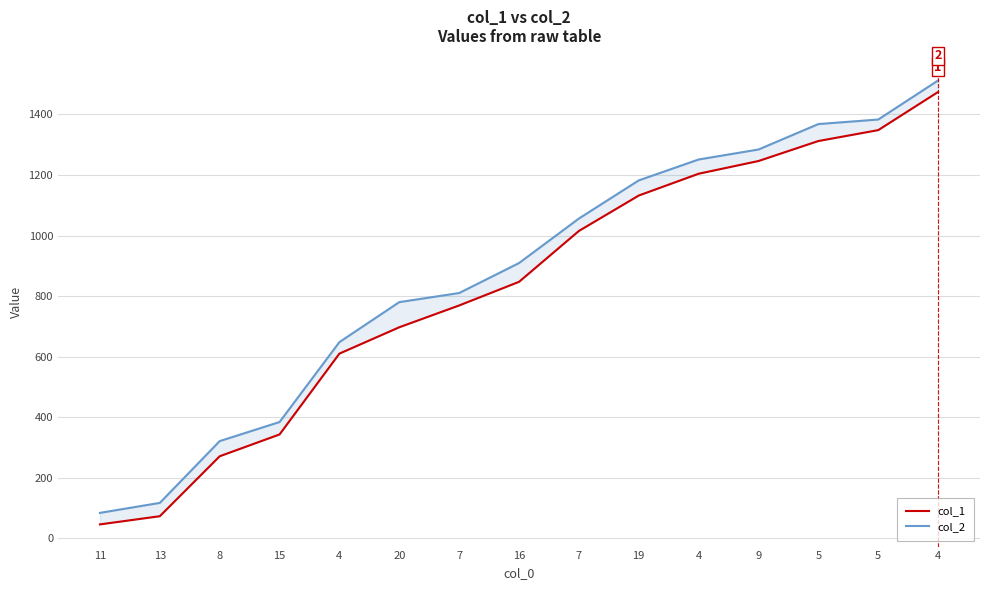

Which has a higher value, 9 or 7?

9